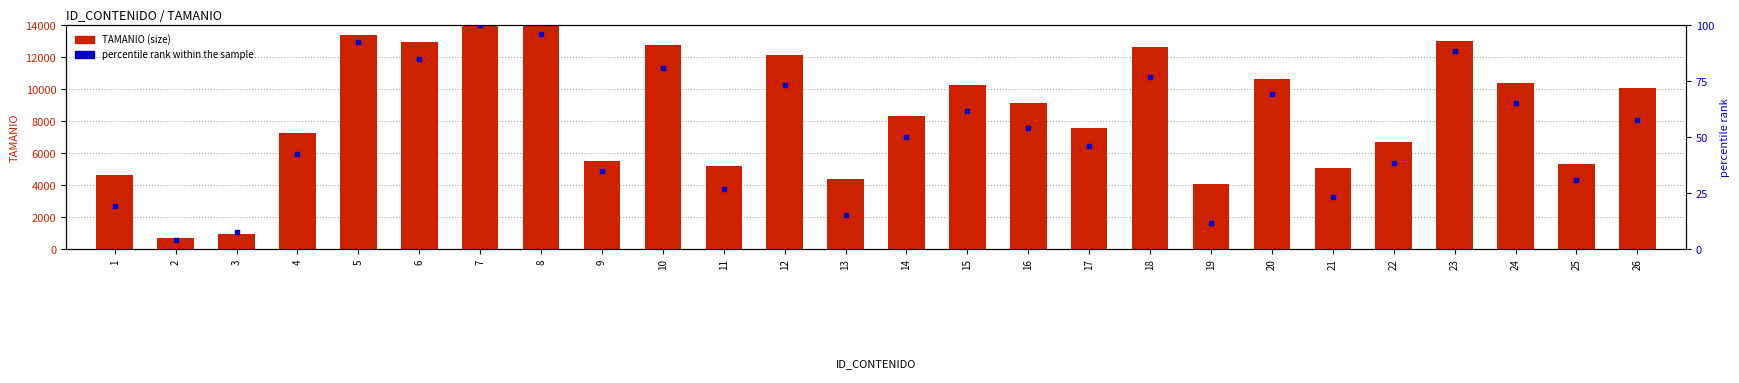

What is the total value across all series at 3?

966.7